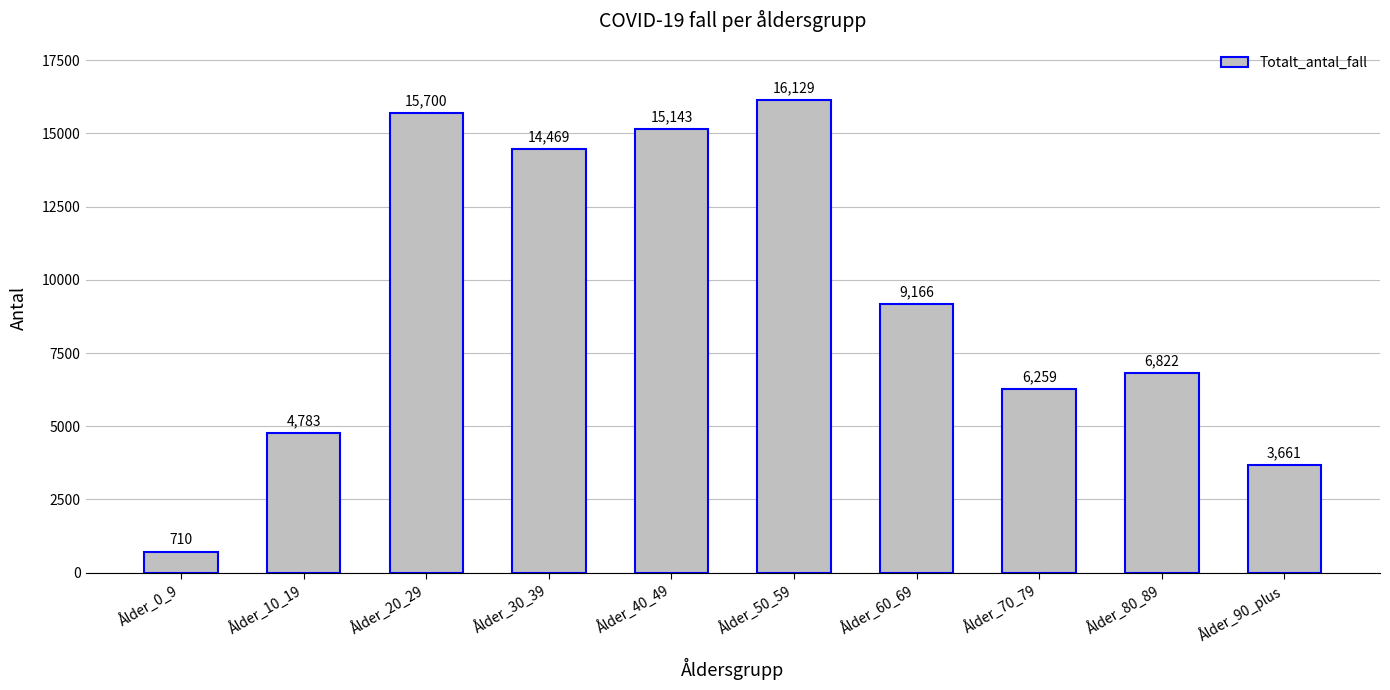

What is the maximum value shown in the chart?

16129